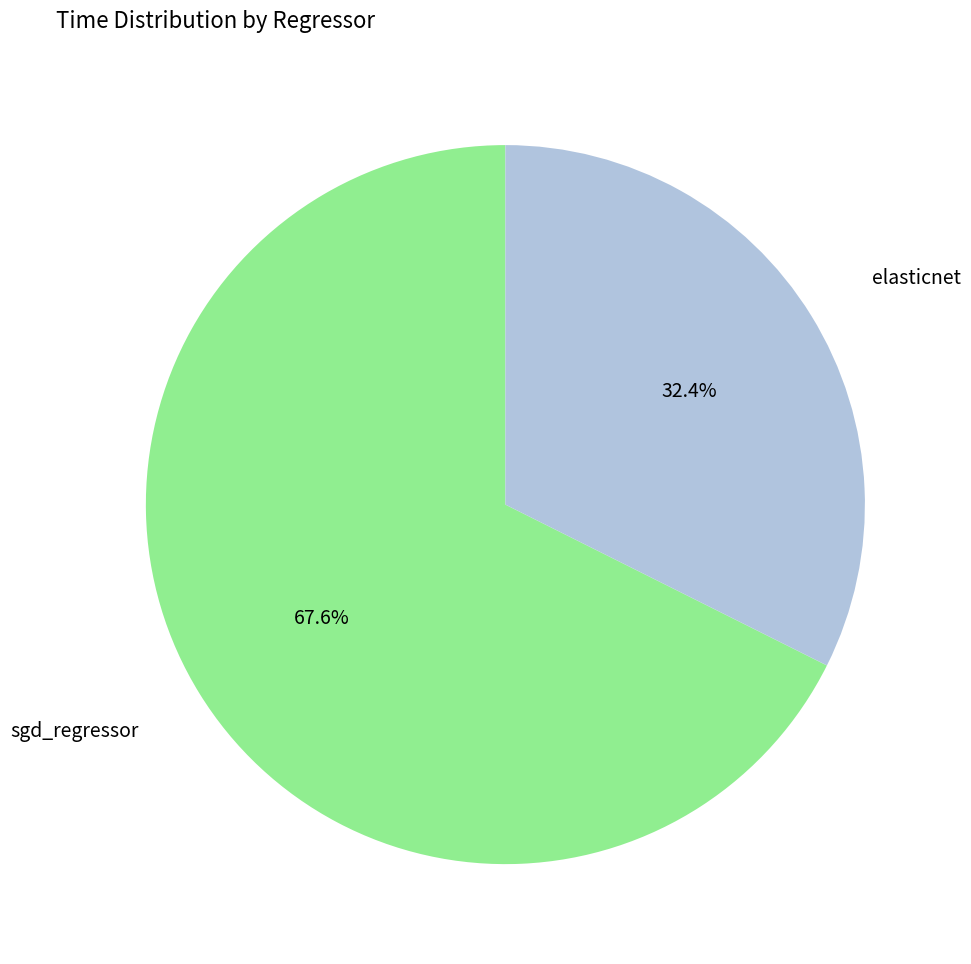

Does any single category account for the majority?

Yes